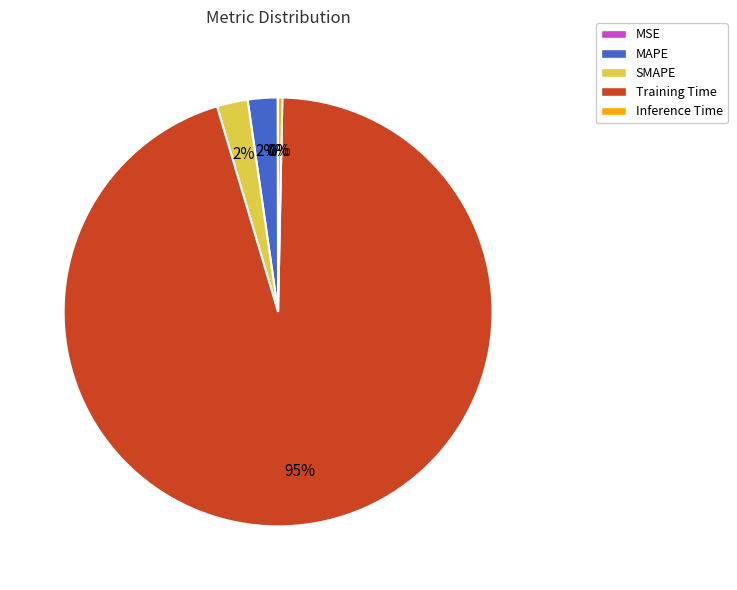

What is the largest slice in the pie chart?

Training Time